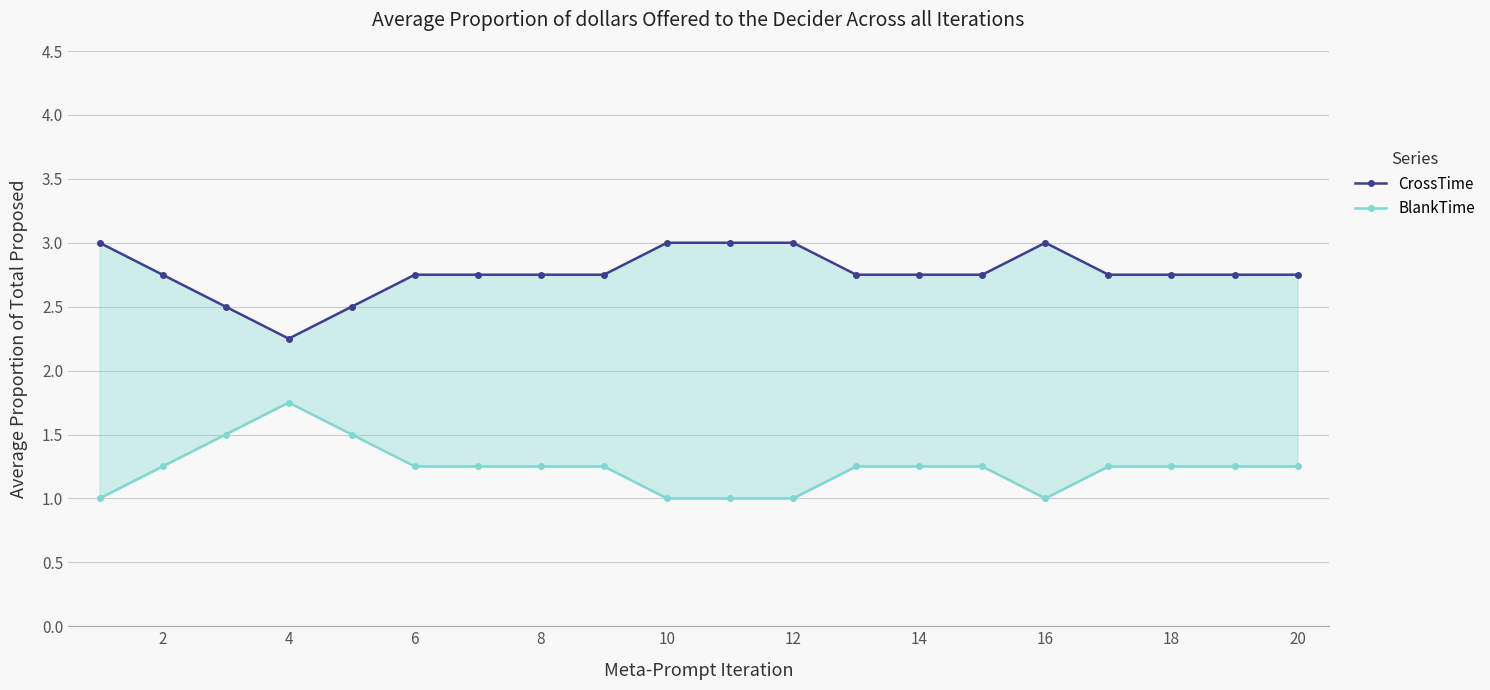

Count the number of data series in this chart.

2